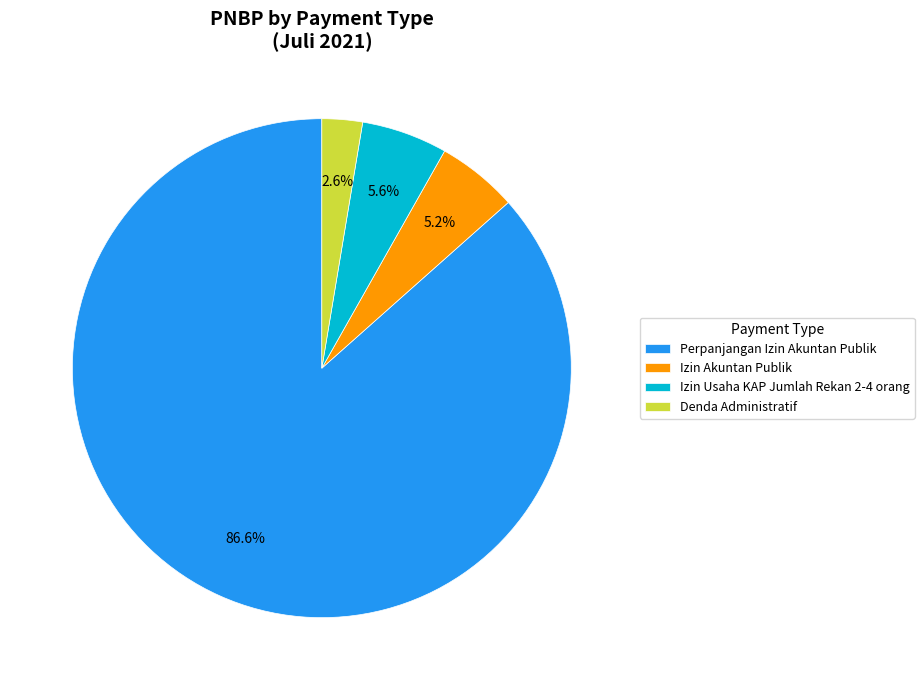

Does Perpanjangan Izin Akuntan Publik account for over 50% of the chart?

Yes